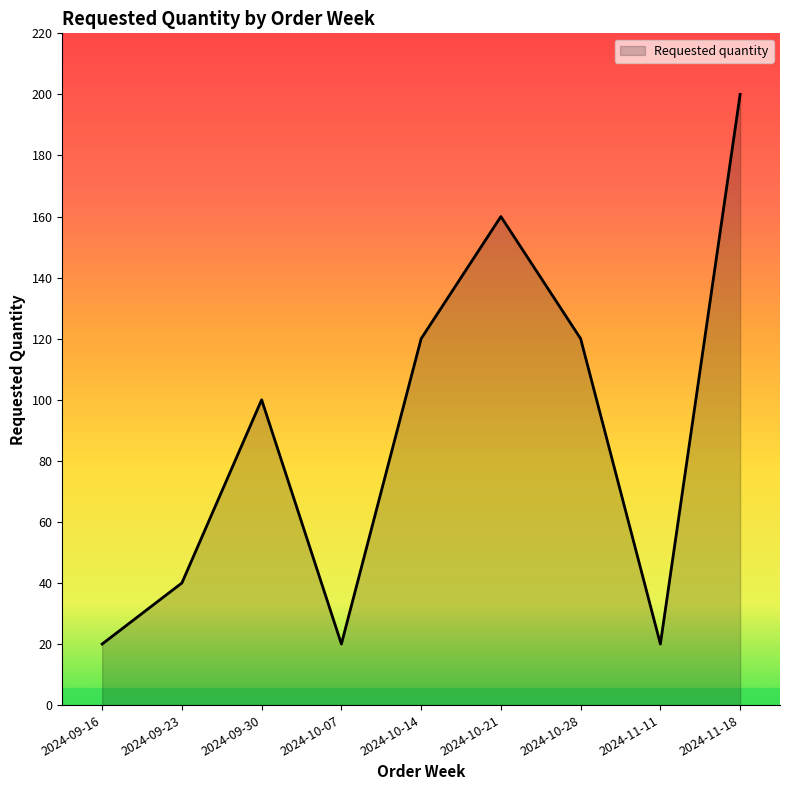

Between 2024-10-28 and 2024-10-07, which is larger?

2024-10-28